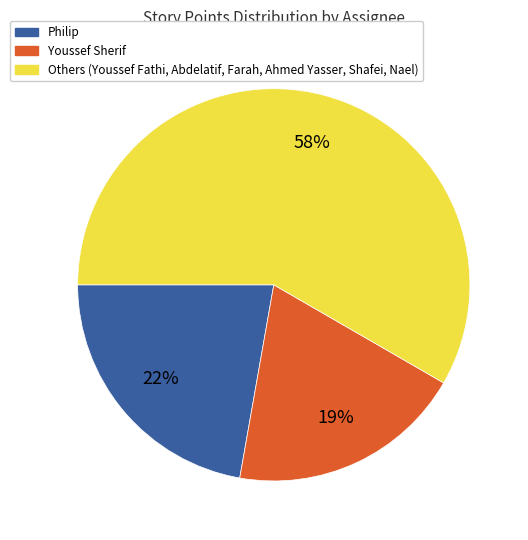

Between Others (Youssef Fathi, Abdelatif, Farah, Ahmed Yasser, Shafei, Nael) and Youssef Sherif, which is larger?

Others (Youssef Fathi, Abdelatif, Farah, Ahmed Yasser, Shafei, Nael)